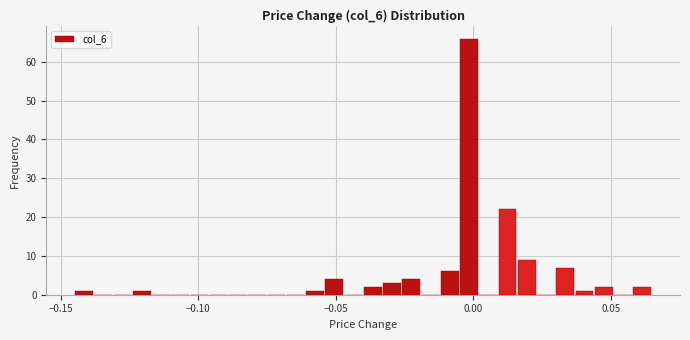

Read against the x-axis, roughly where is the centre of the tallest bar?

0.000